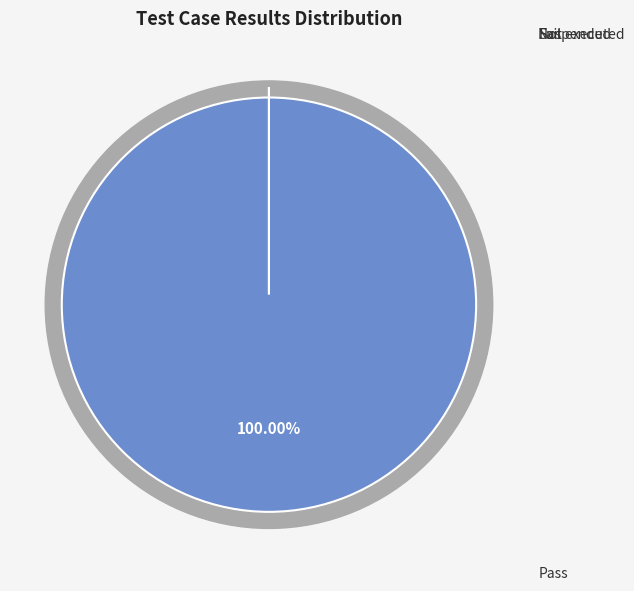

Which category has the biggest portion of the pie?

Pass